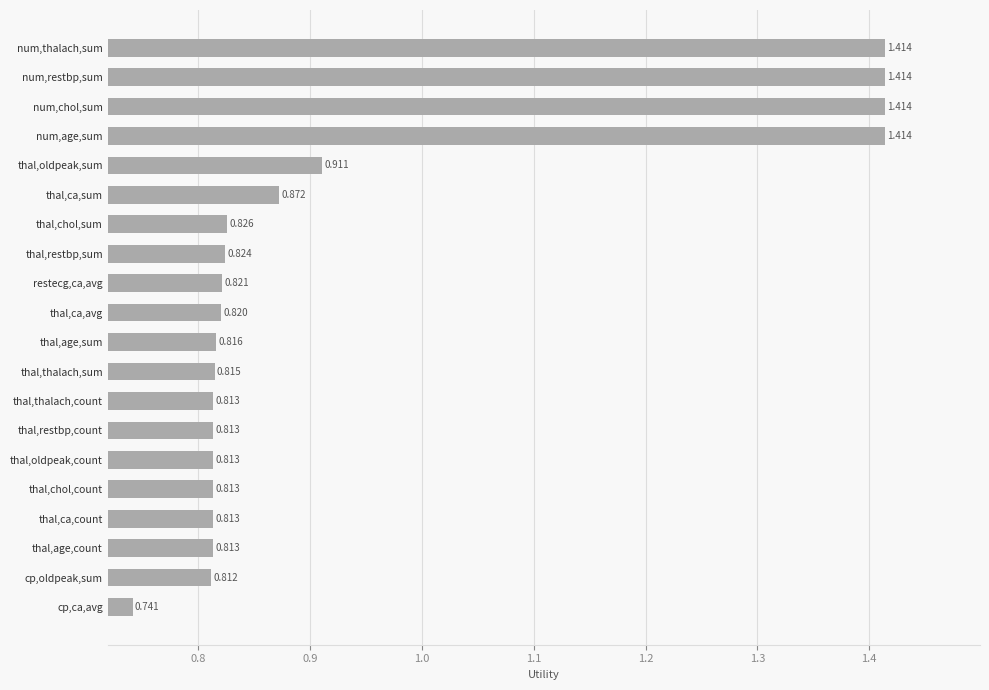

Which label corresponds to the smallest value in the chart?

cp,ca,avg